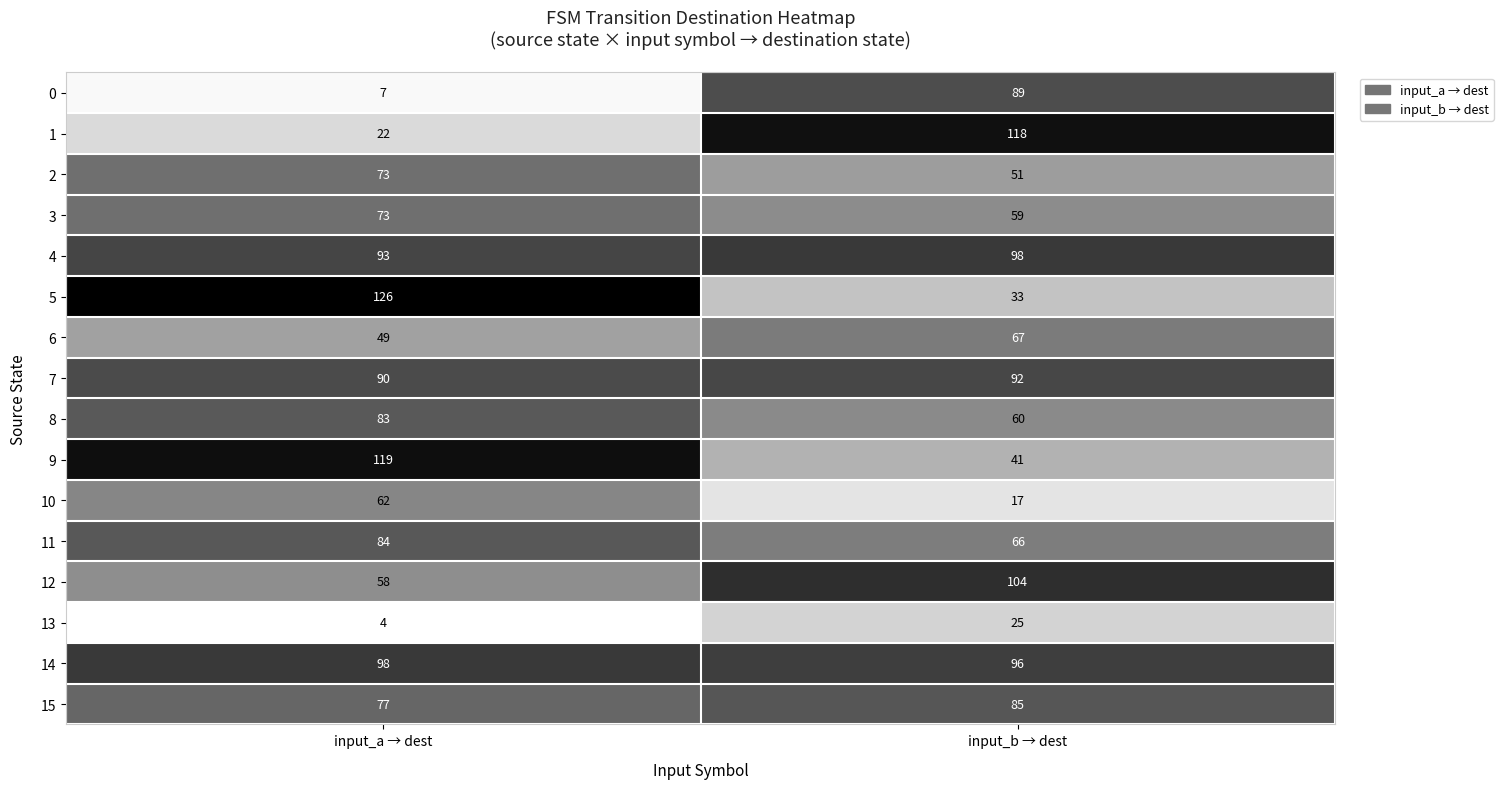

What is the difference between the 2 values at input_a → dest and input_b → dest?

22